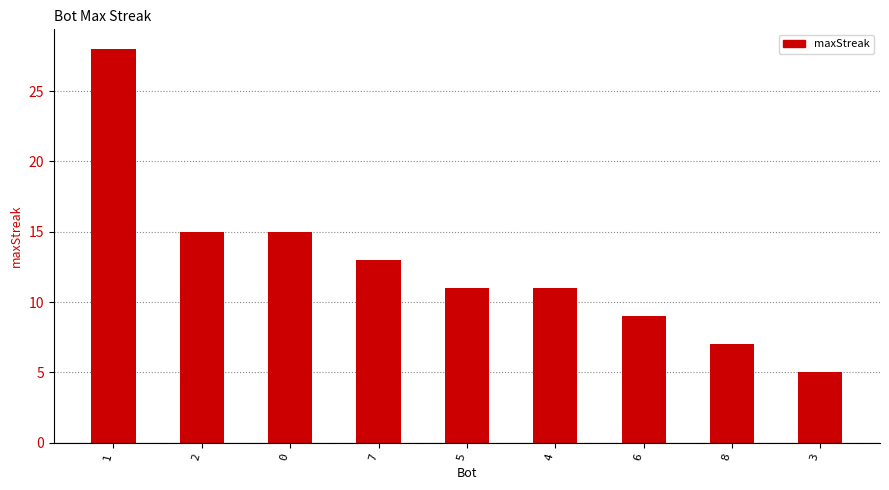

Reading left to right, transcribe all the data shown in this chart.

1=28	2=15	0=15	7=13	5=11	4=11	6=9	8=7	3=5